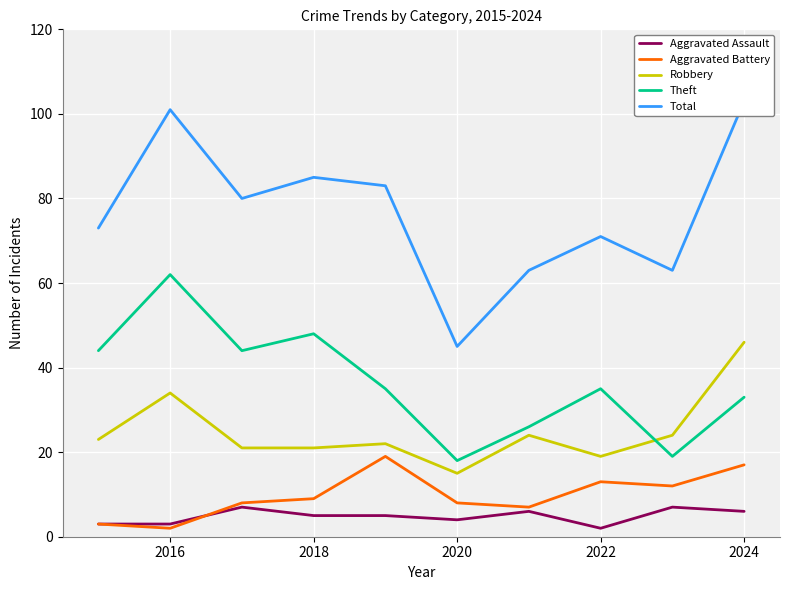

How many interior local peaks does the Aggravated Battery series have?

2